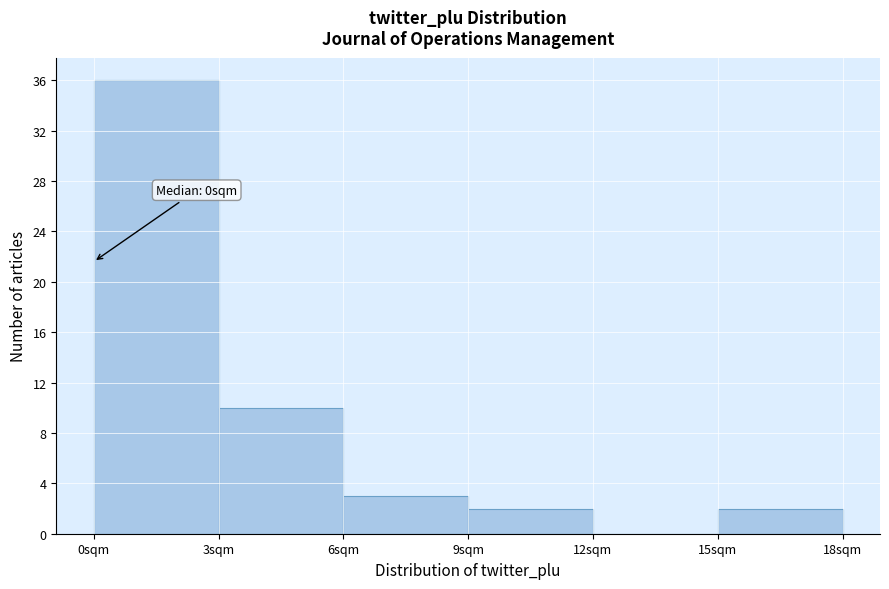

Which range on the x-axis has the tallest bar?

0 to 3